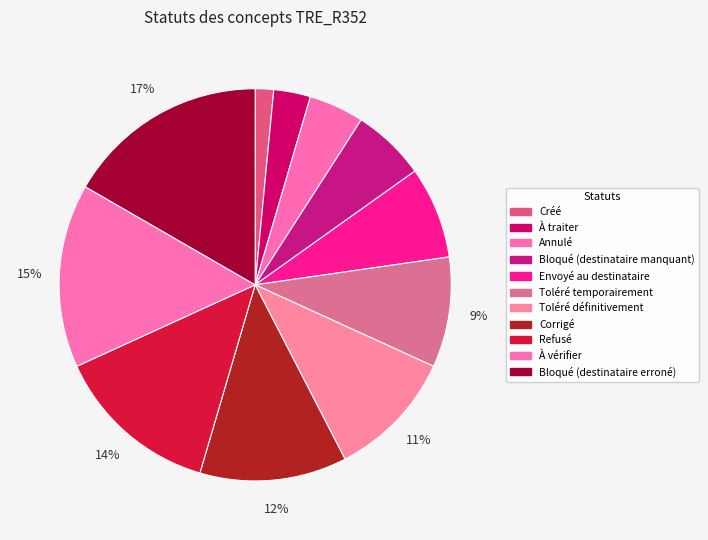

True or false: Corrigé accounts for 18% of the total.

False